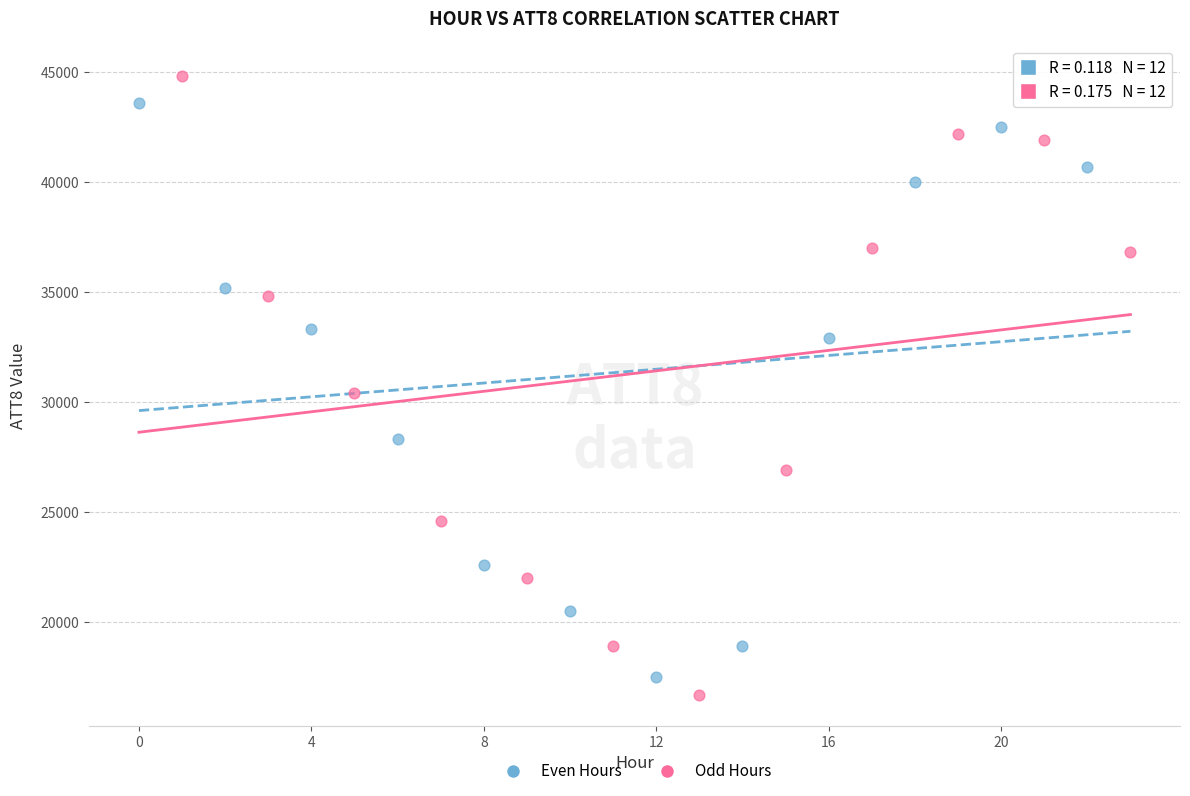

Which series has the largest Y range (max minus min)?

Odd Hours